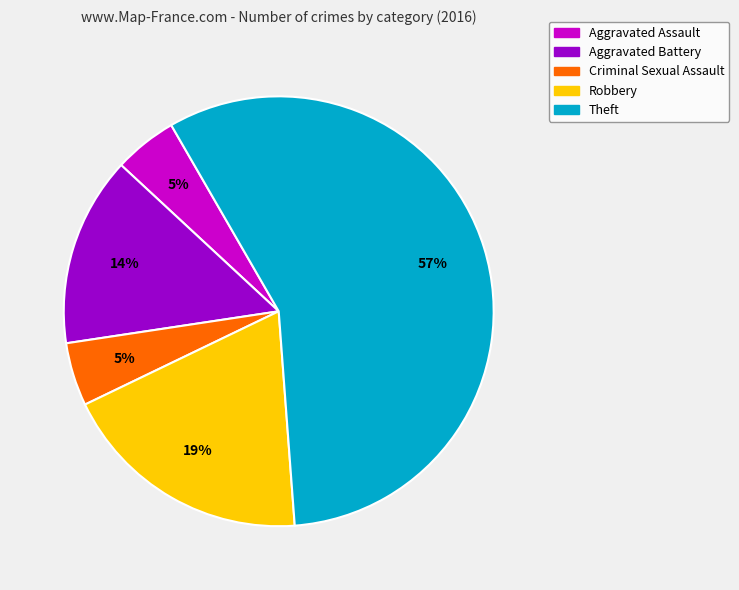

Between Aggravated Battery and Criminal Sexual Assault, which is larger?

Aggravated Battery